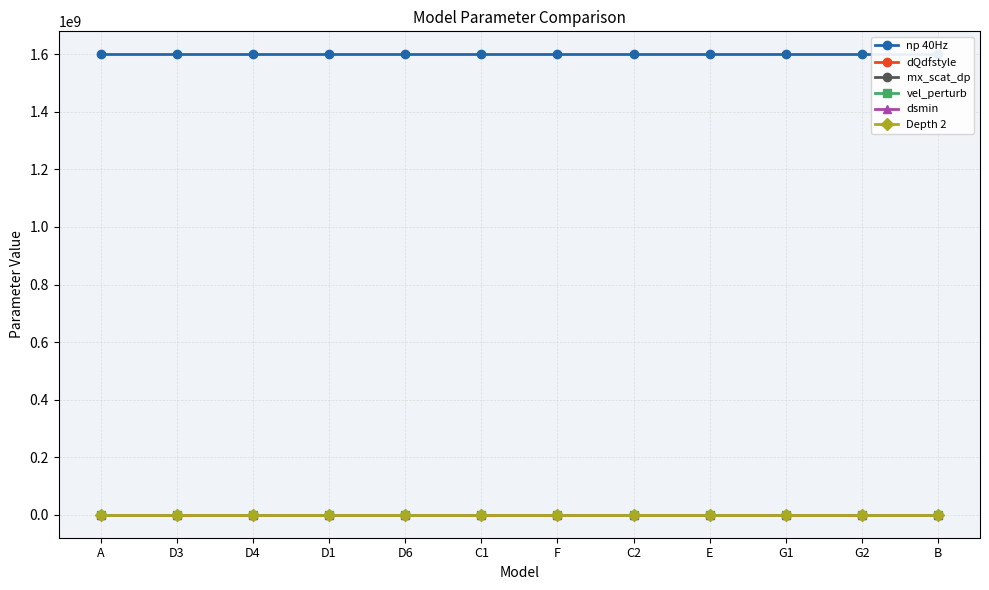

What are all the series names shown in the legend?

np 40Hz, dQdfstyle, mx_scat_dp, vel_perturb, dsmin, Depth 2